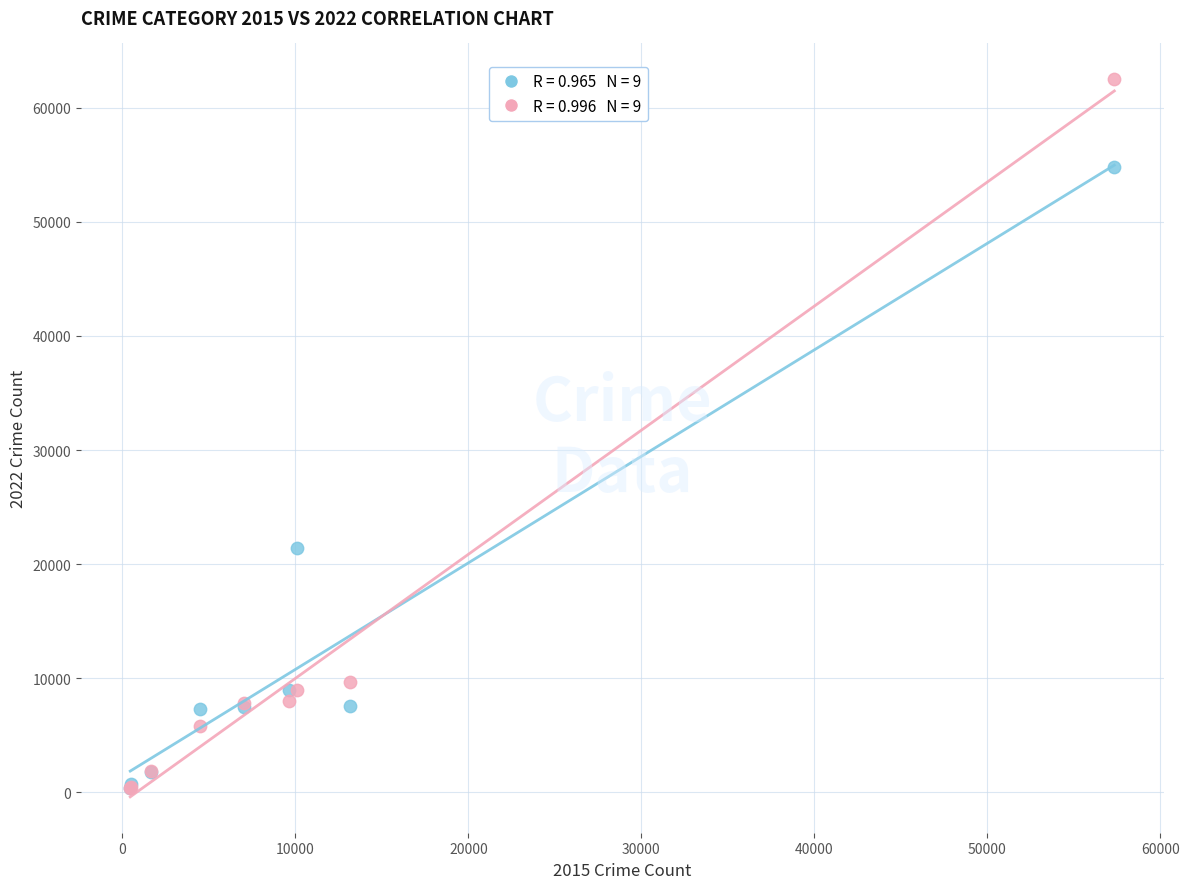

Across all series, what Y value is closest to 31433?

21438